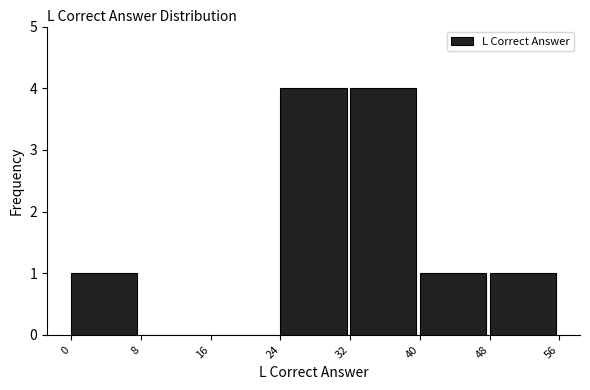

Reading left to right, list every bar in this chart as the range it spans on the x-axis followed by its height. The values are not printed on the chart, so give them approximately, as read against the axis.

0 to 8: 1
8 to 16: 0
16 to 24: 0
24 to 32: 4
32 to 40: 4
40 to 48: 1
48 to 56: 1